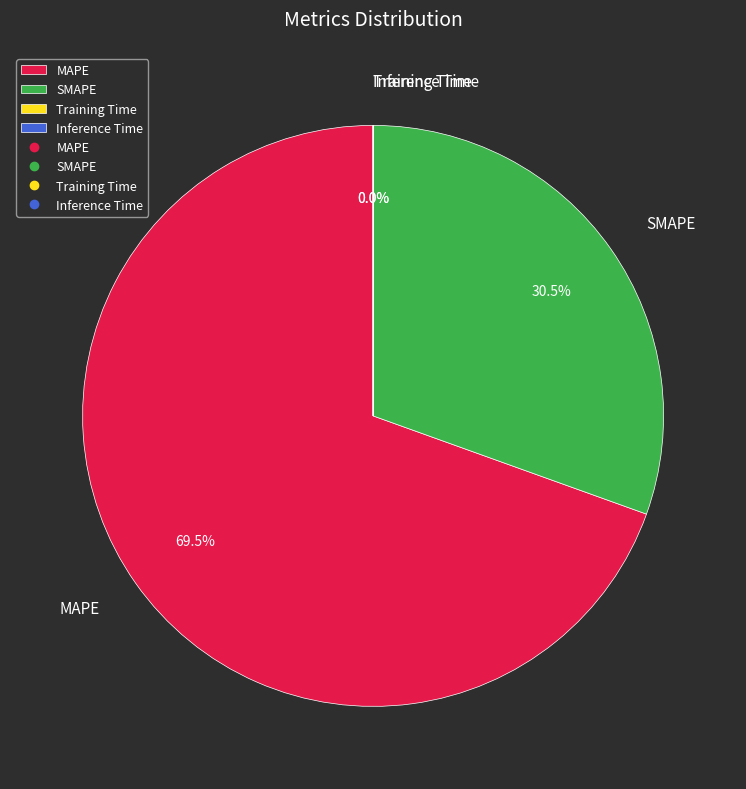

Which category has the biggest portion of the pie?

MAPE